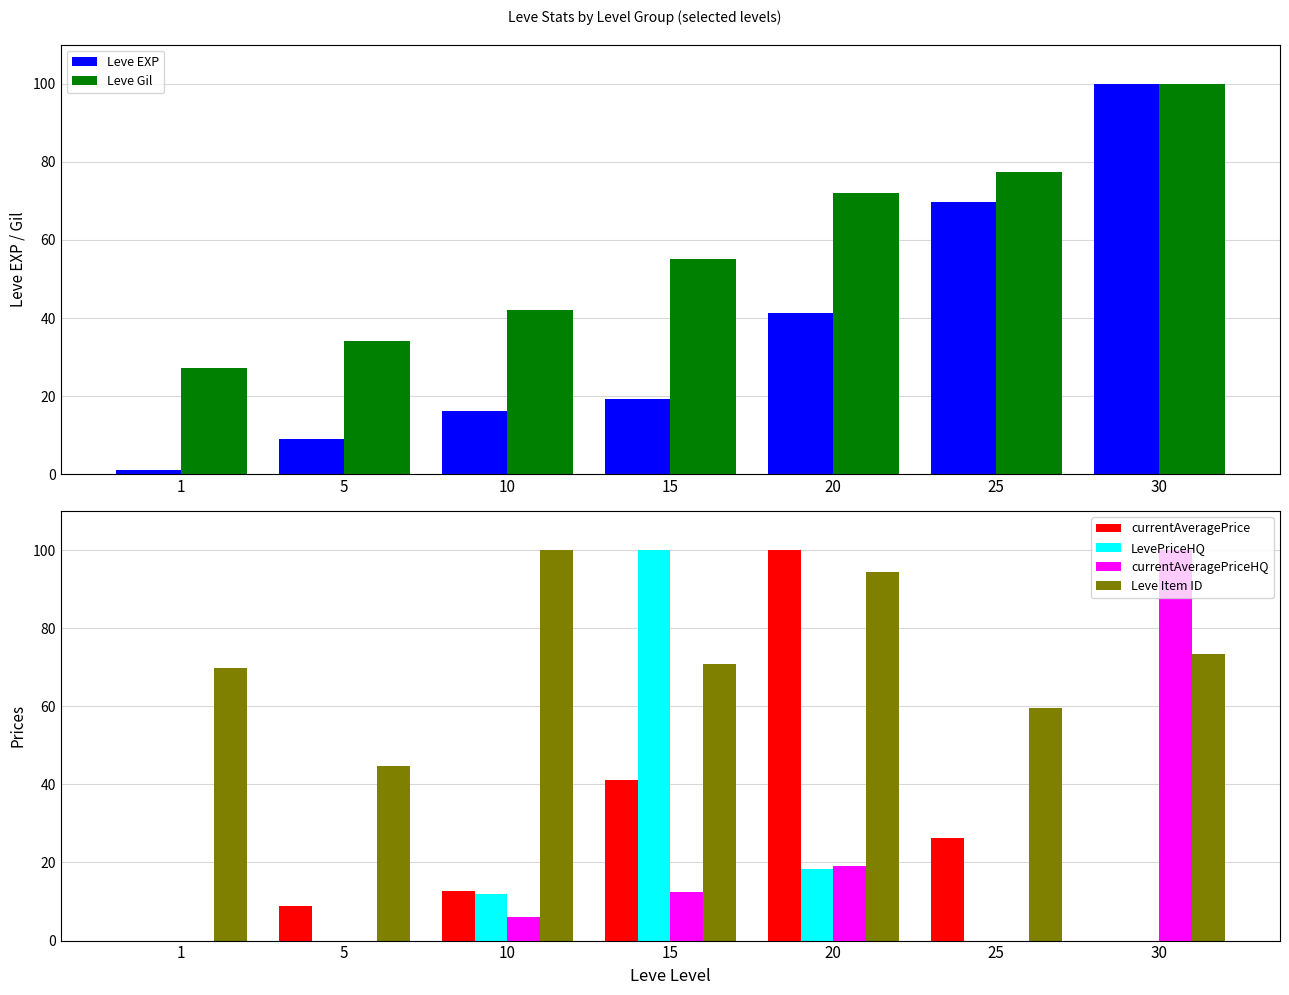

What is the value of the LevePriceHQ bar at the 4th from the left?

100.0